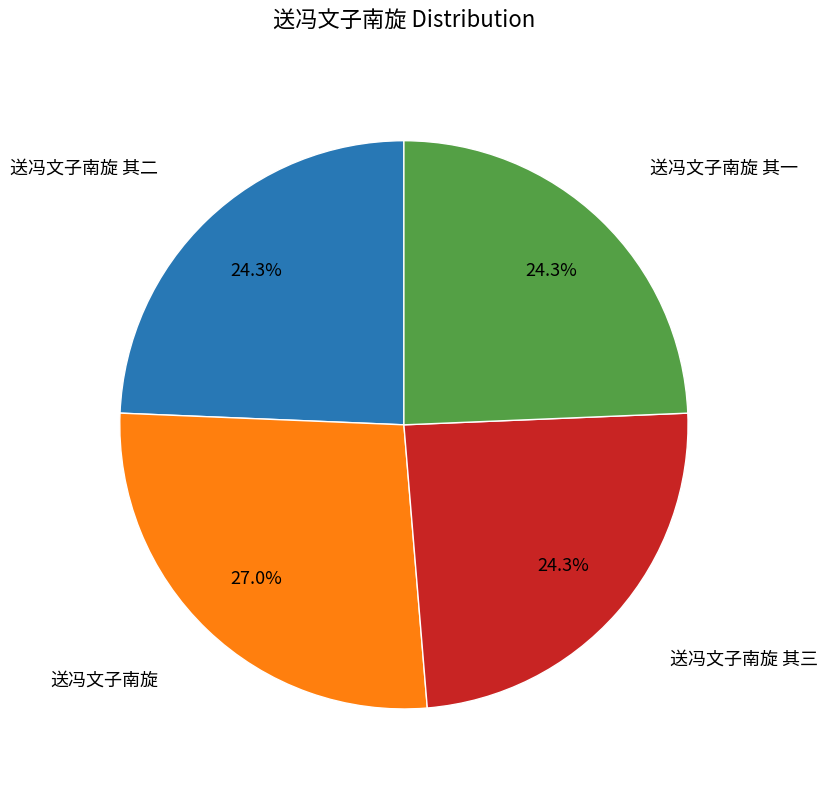

Is there a majority slice in this chart?

No